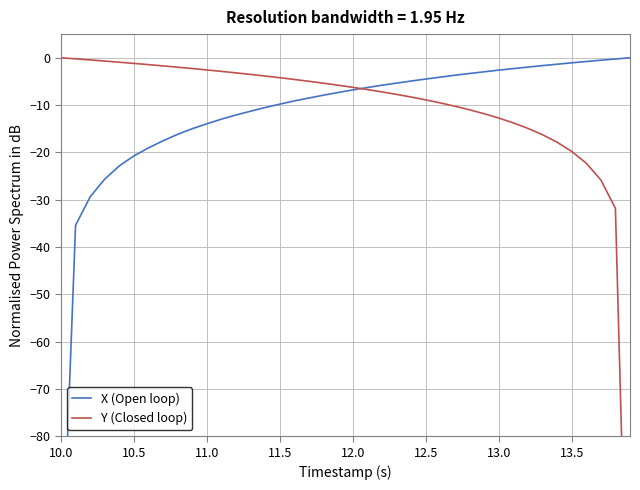

What is the minimum value for Y (Closed loop)?

-145.8